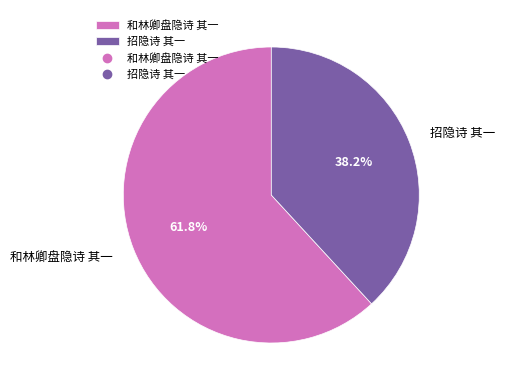

To the nearest percent, what is the difference between the largest and smallest slice percentages?

24%